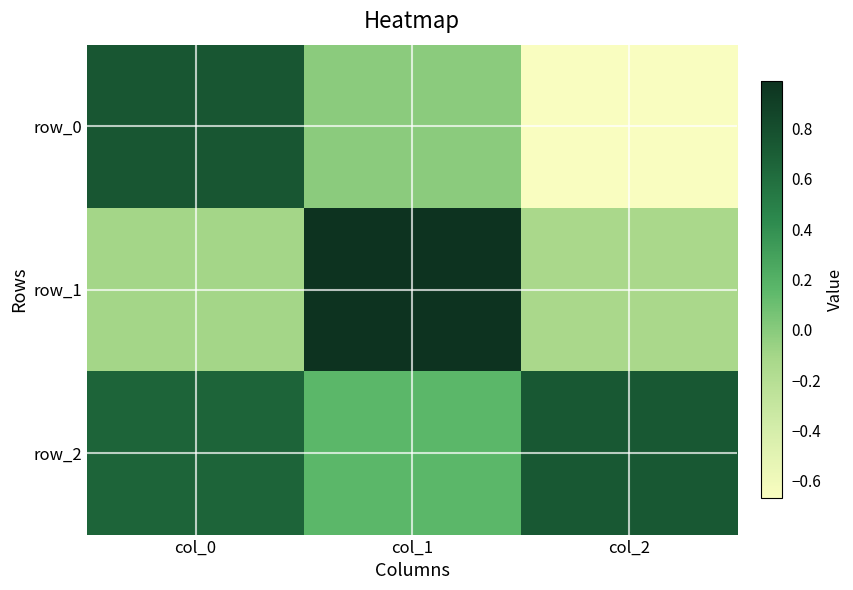

List the series in order of their overall mean, lowest first.

row_0, row_1, row_2